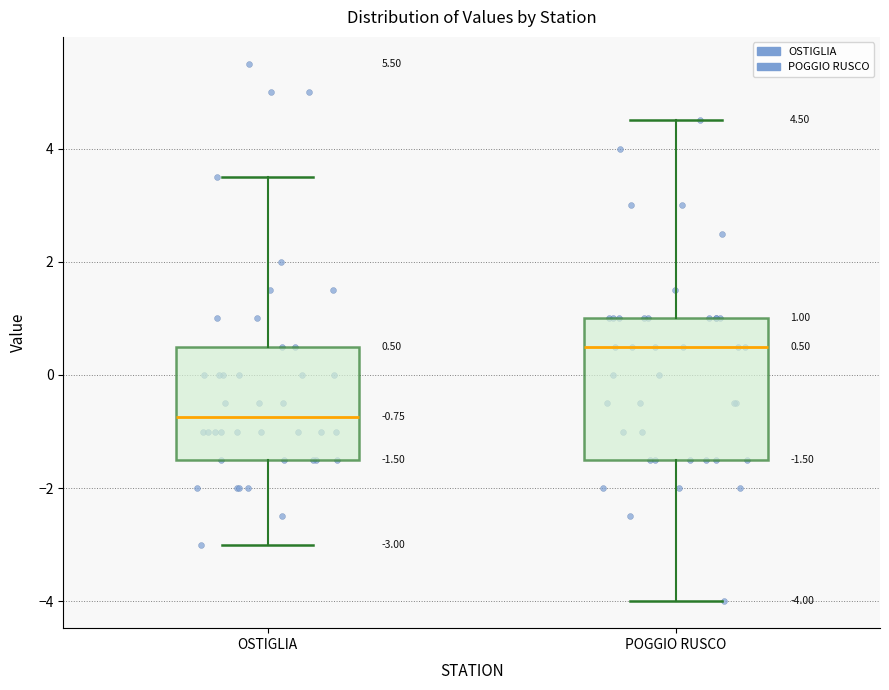

Comparing the boxes themselves (not the whiskers), which one is the tallest?

POGGIO RUSCO